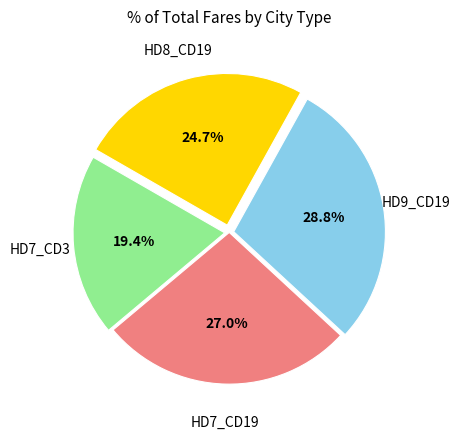

Is there any slice that represents more than half of the pie?

No